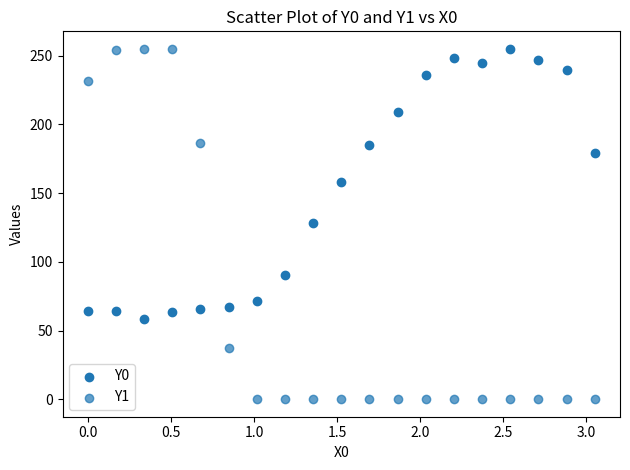

How many points are shown in the scatter plot?

38